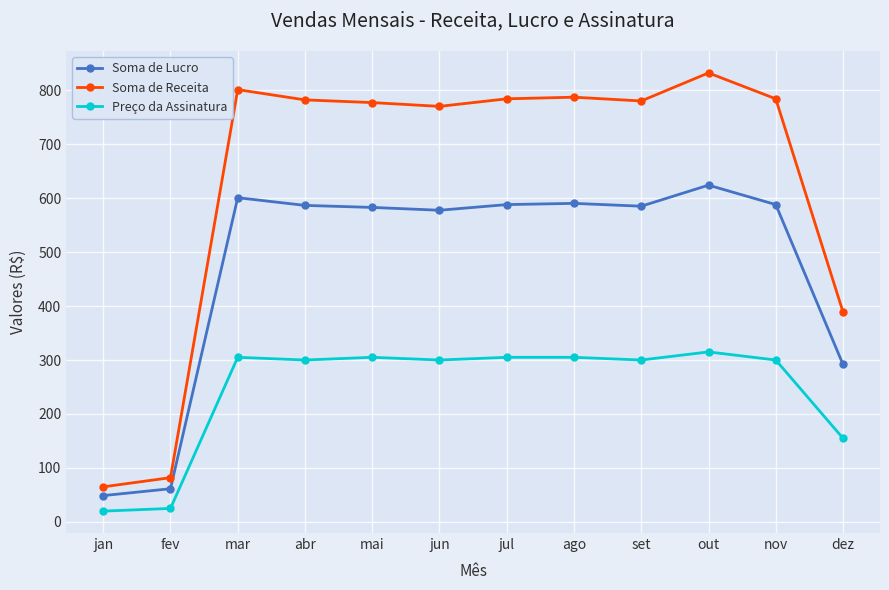

What are all the series names shown in the legend?

Soma de Lucro, Soma de Receita, Preço da Assinatura